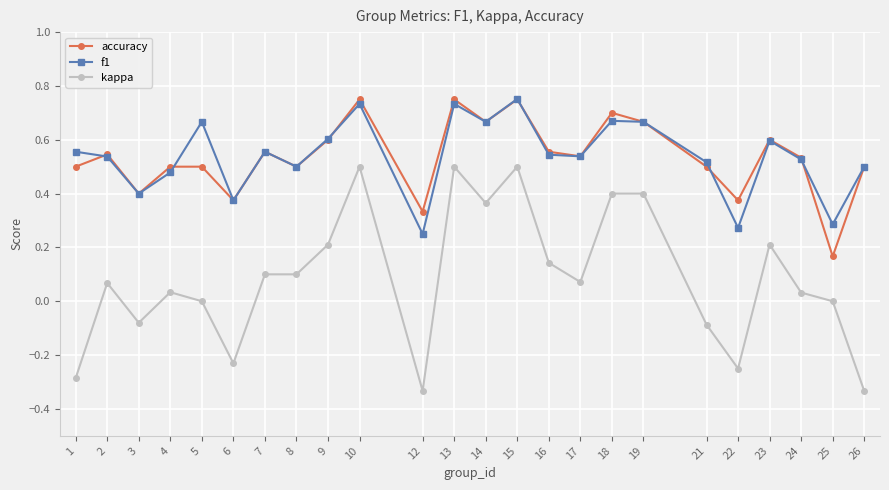

True or false: kappa and f1 cross at least once.

False